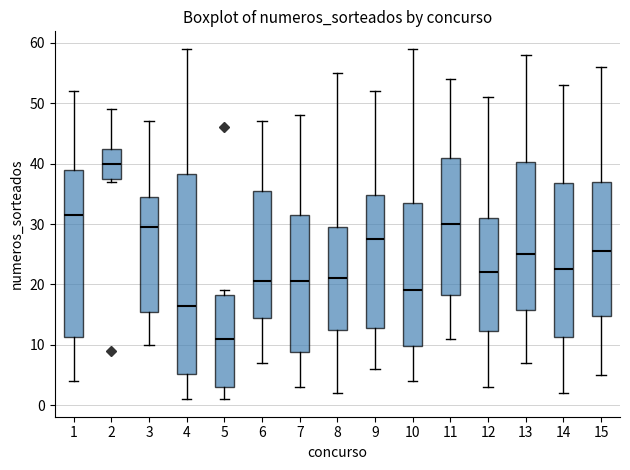

Where is the upper edge of the box at x = 2 on the y-axis? The values are not printed on the chart, so give them approximately, as read against the axis.

43